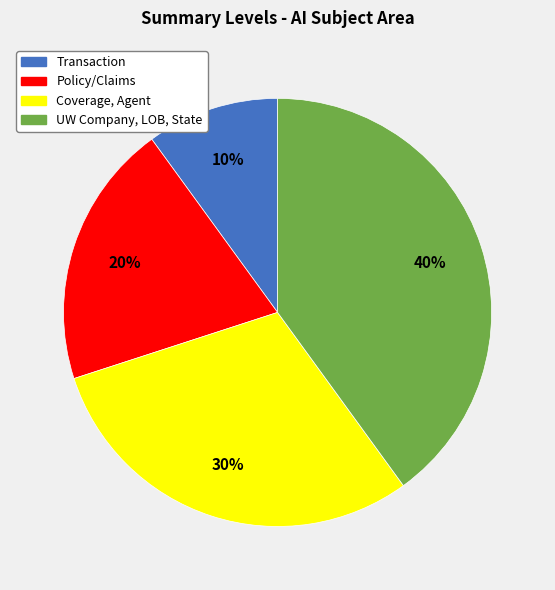

To the nearest percent, what percentage of the pie is Policy/Claims?

20%